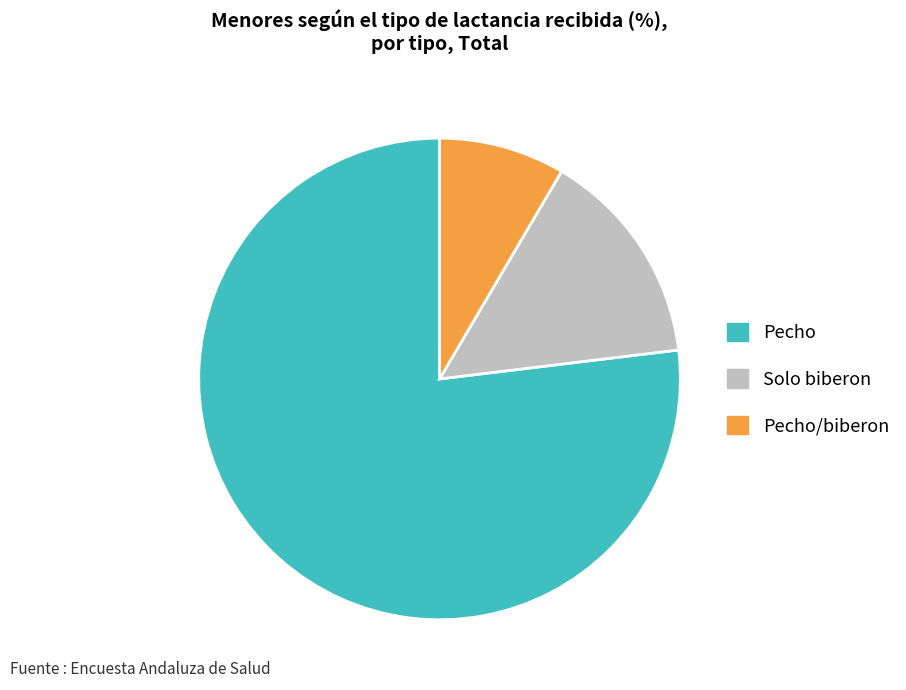

What is the smallest slice in the pie chart?

Pecho/biberon